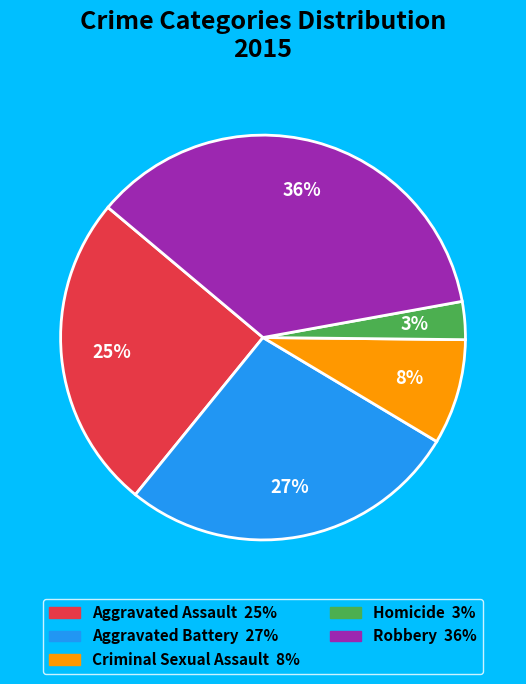

Is the sum of Aggravated Battery and Robbery greater than half?

Yes